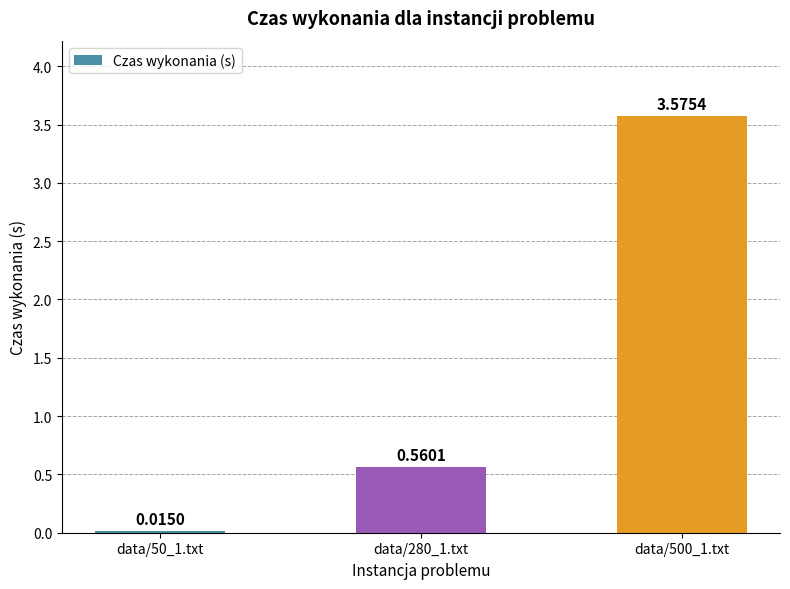

What is the difference between the values at data/500_1.txt and data/280_1.txt?

3.0